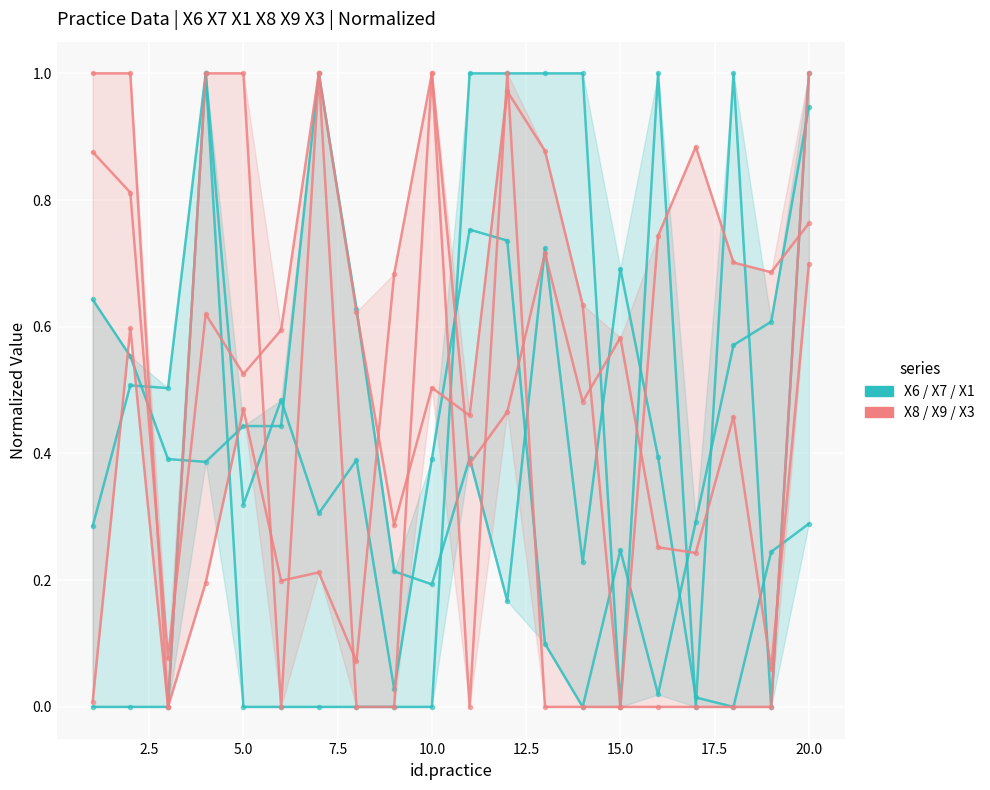

Which series has the largest range (max minus min)?

X6/X7/X1 group